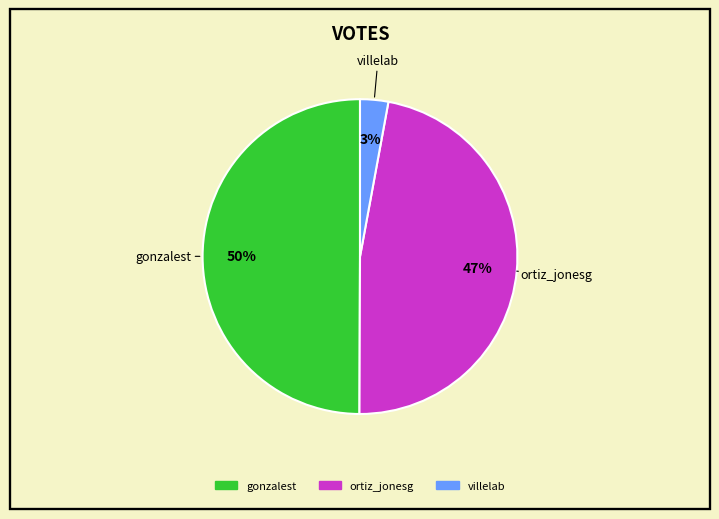

Between villelab and ortiz_jonesg, which is larger?

ortiz_jonesg